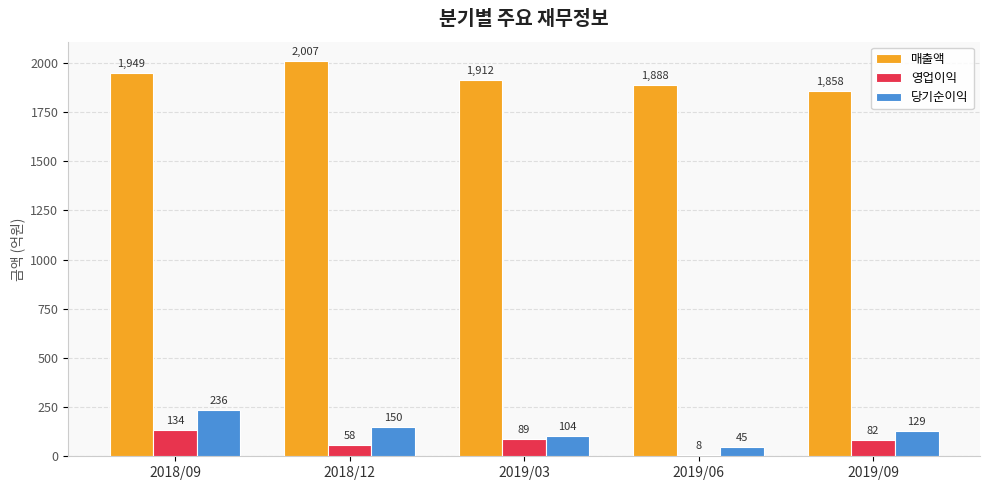

Rank the series by their maximum value, from lowest to highest.

영업이익, 당기순이익, 매출액